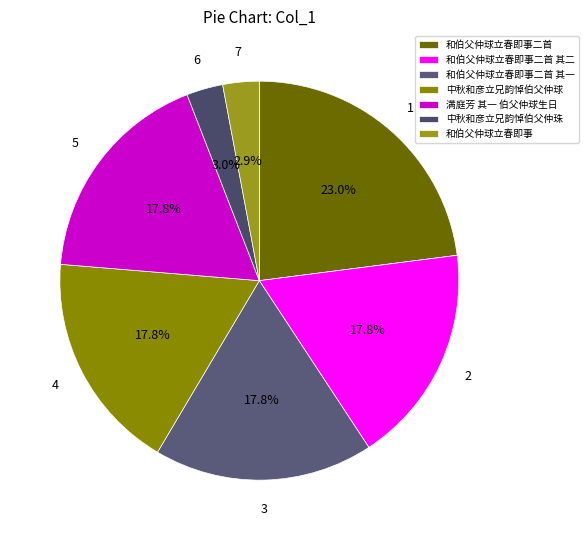

To the nearest percent, what percentage of the pie is 满庭芳 其一 伯父仲球生日?

18%